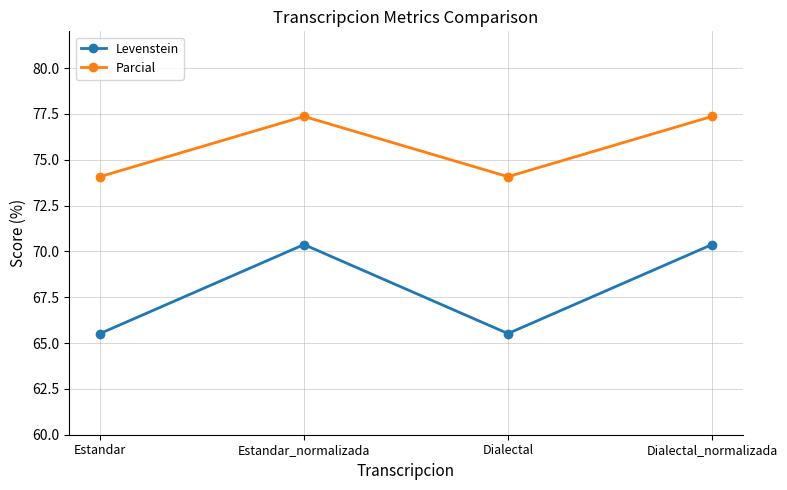

What is the value of the Parcial point at the 2nd from the left?

77.4